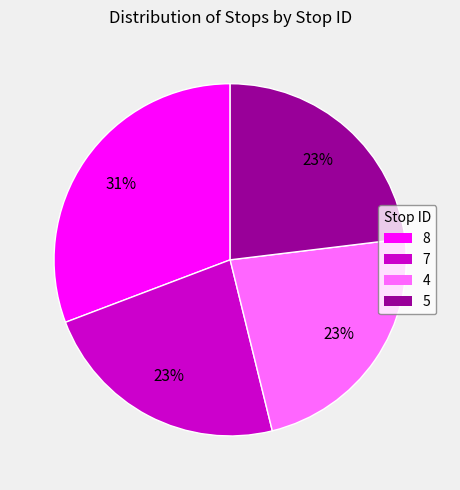

Does any single category account for the majority?

No